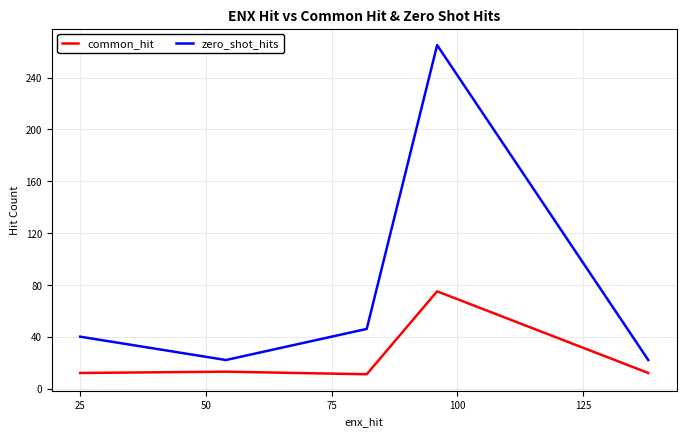

Which series has the widest spread of values?

zero_shot_hits